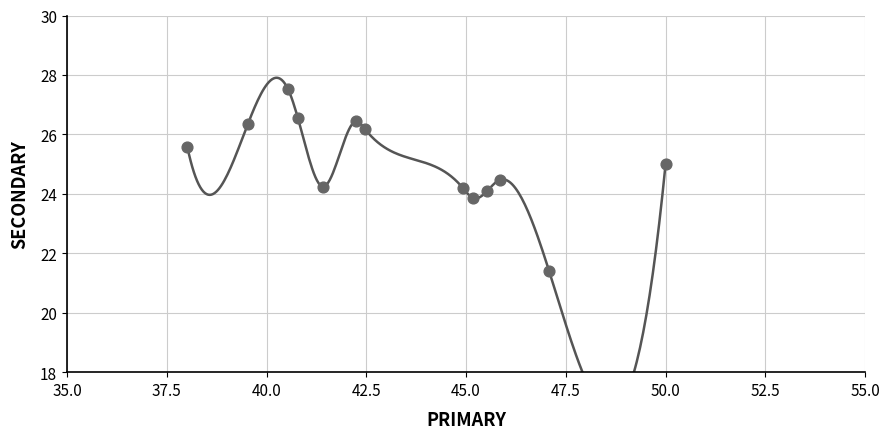

What is the range of X values (max minus min)?

12.0